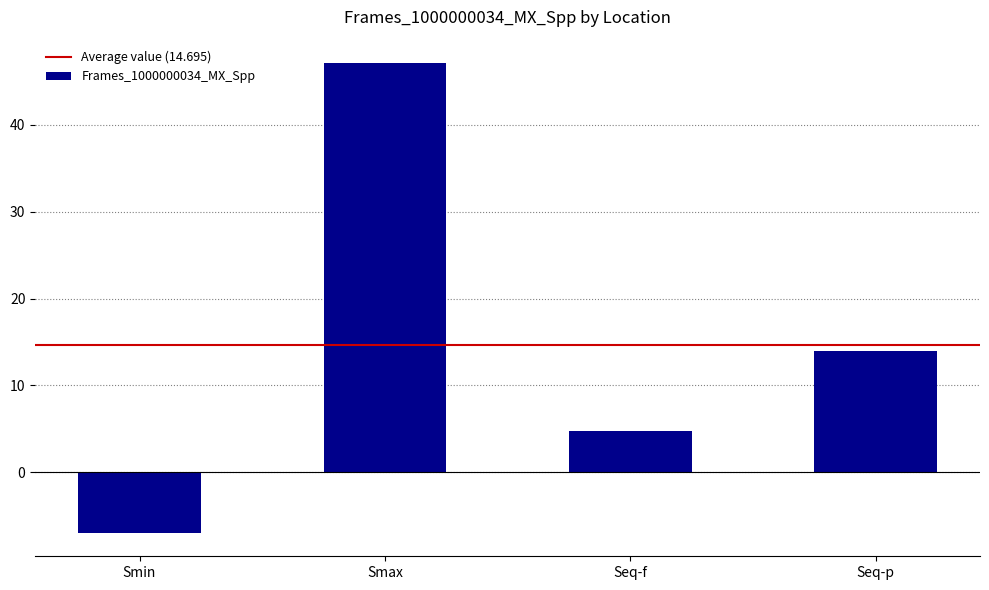

Reading right to left, extract all data points from this chart.

Seq-p=14.0	Seq-f=4.7	Smax=47.1	Smin=-7.0